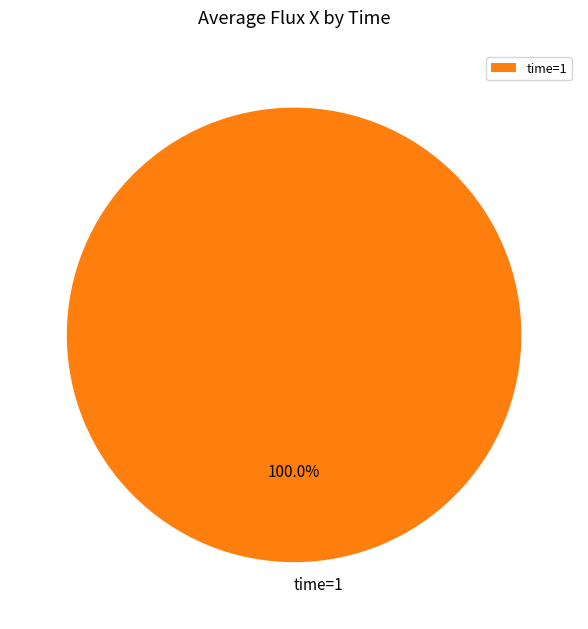

Rank the categories by value from highest to lowest.

time=1